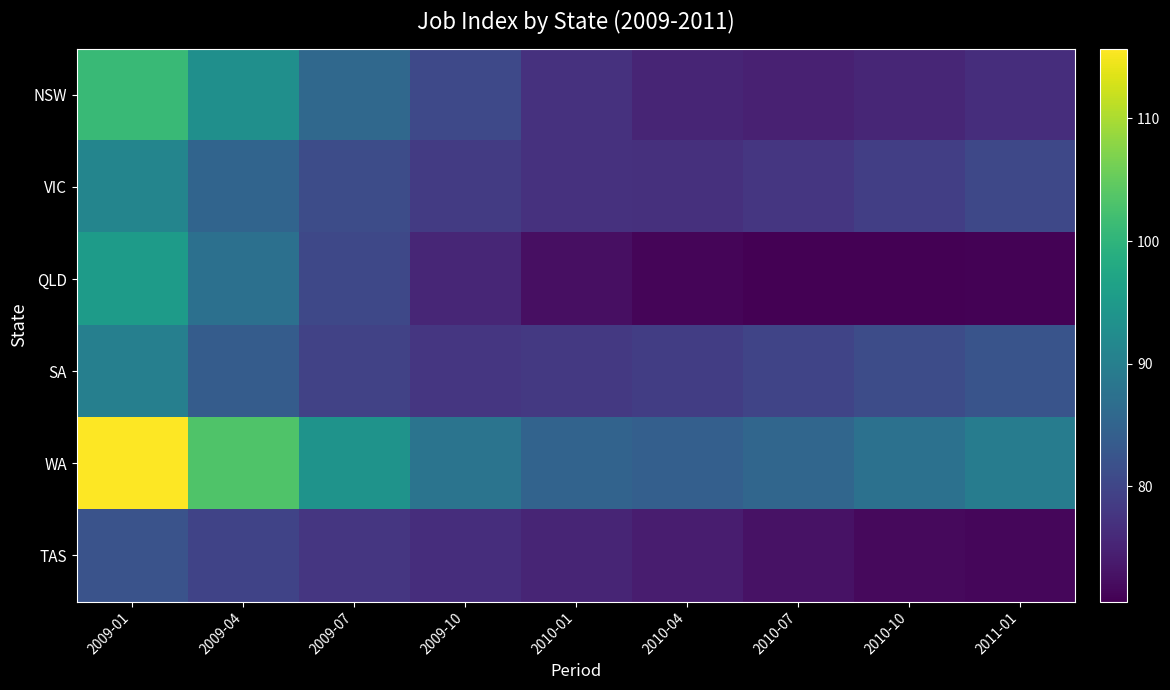

List the series in order of their peak value, highest first.

WA, NSW, QLD, VIC, SA, TAS